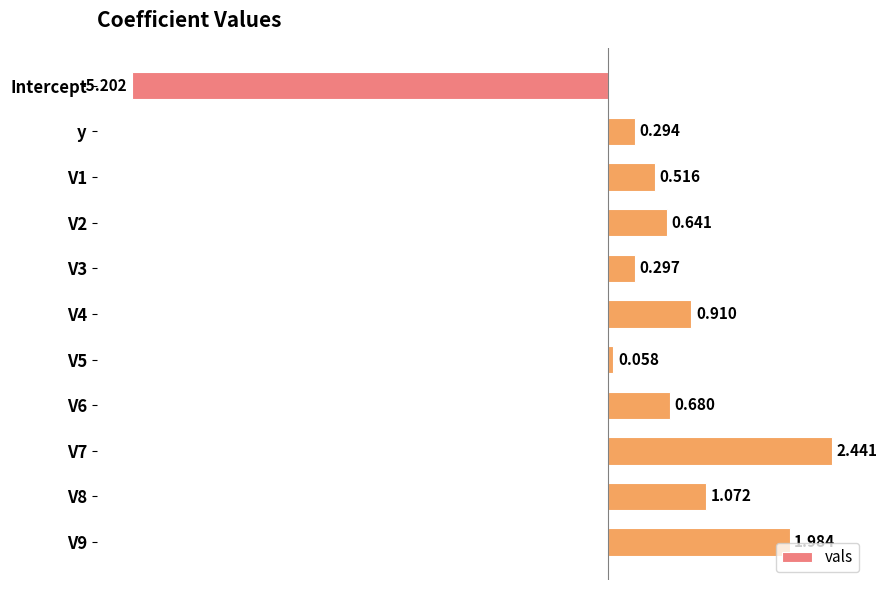

What is the label of the 2nd bar from the top?

y